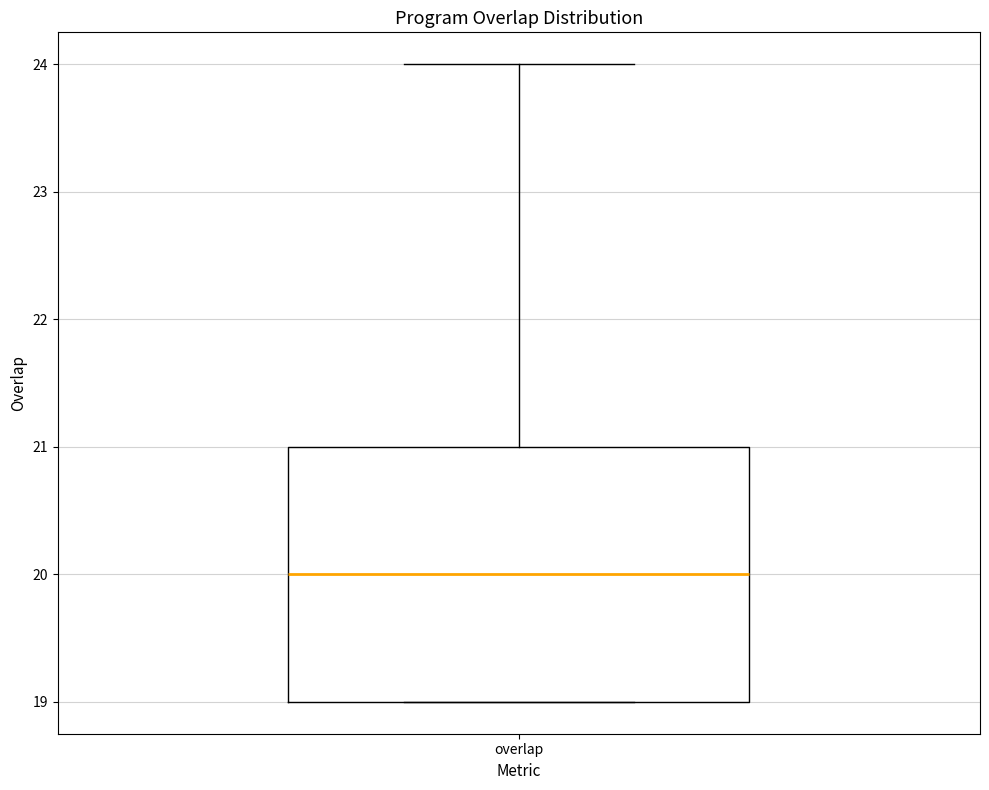

Read this box plot against the y-axis: the position of the median line, the range covered by the box, and the ends of both whiskers. The values are not printed on the chart, so give them approximately, as read against the axis.

median 20, box 19 to 21, whiskers 19 to 24